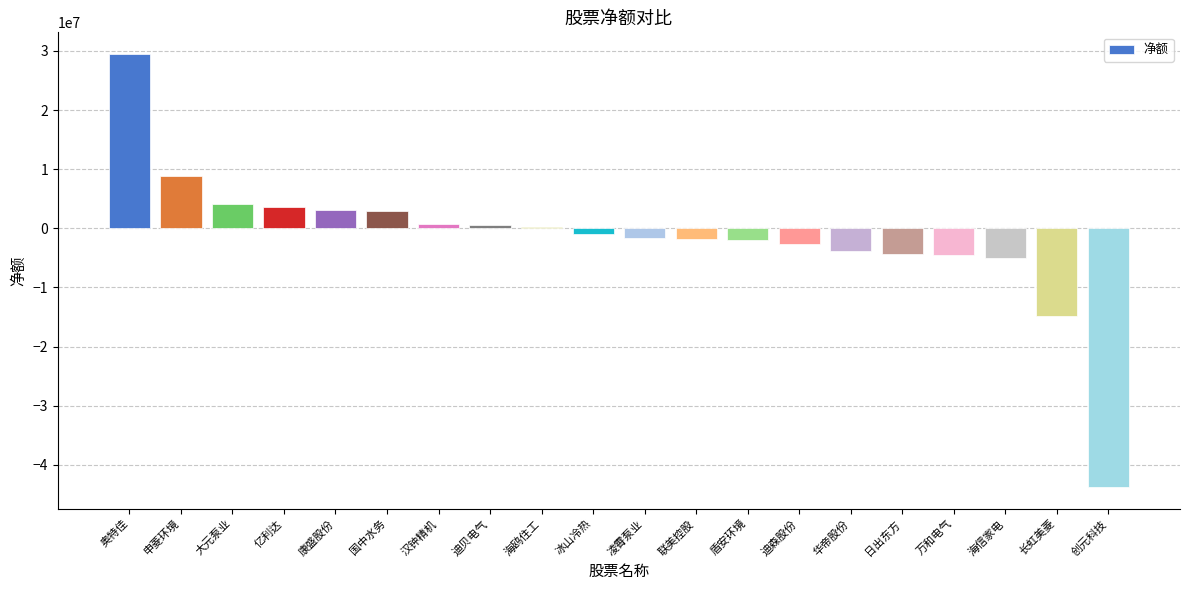

How many values exceed -945038?

9